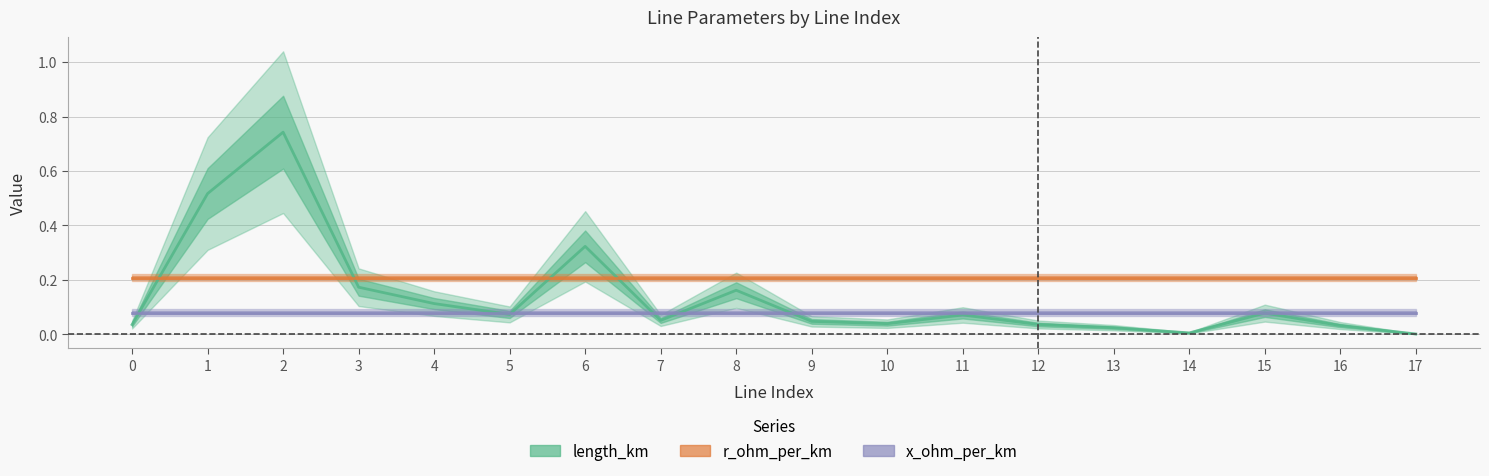

Between 1 and 13, which series saw the biggest shift?

length_km